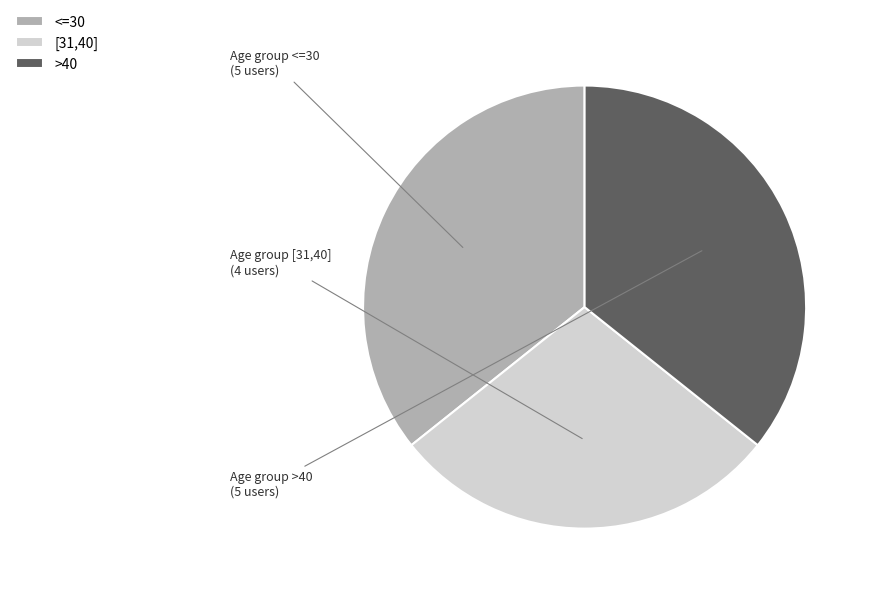

Approximately how many times larger is the value at [31,40] compared to >40?

0.8